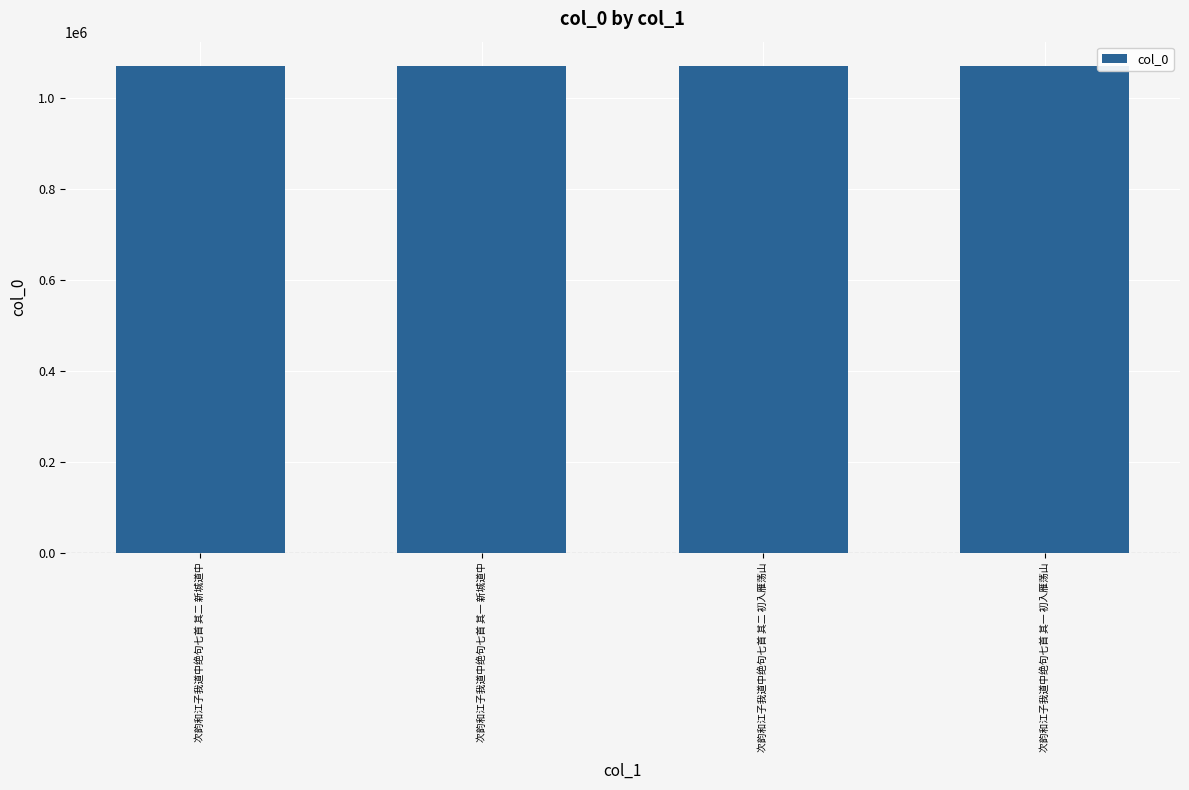

How many values are below 1070566?

2